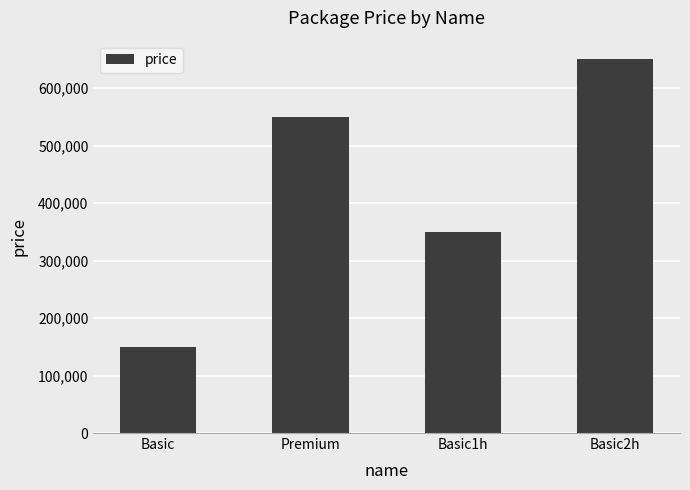

Is it true that the value at Premium is 550000?

True